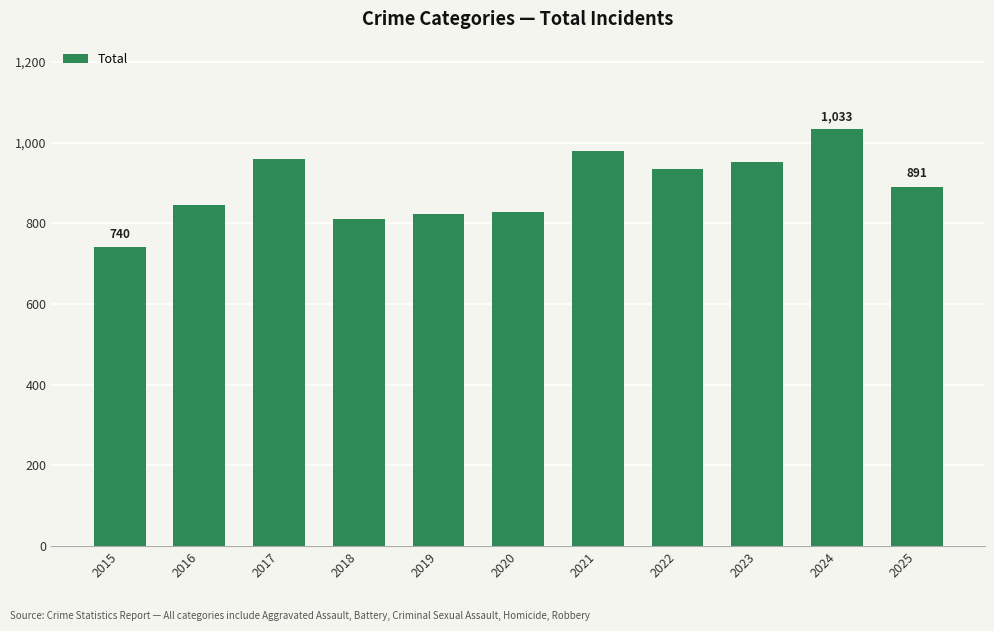

Approximately how many times larger is the value at 2017 compared to 2024?

0.9